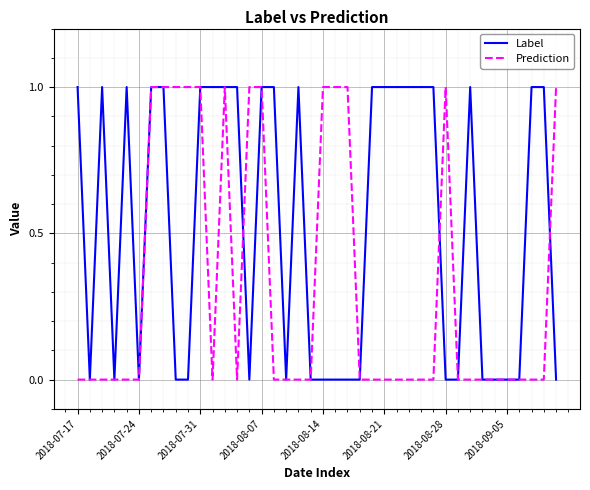

What is the difference between the second highest and second lowest values in the Label series?

1